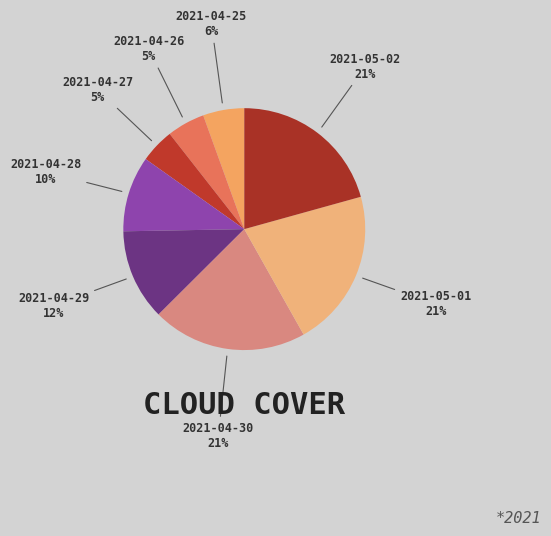

Between 2021-04-26 and 2021-05-02, which is larger?

2021-05-02